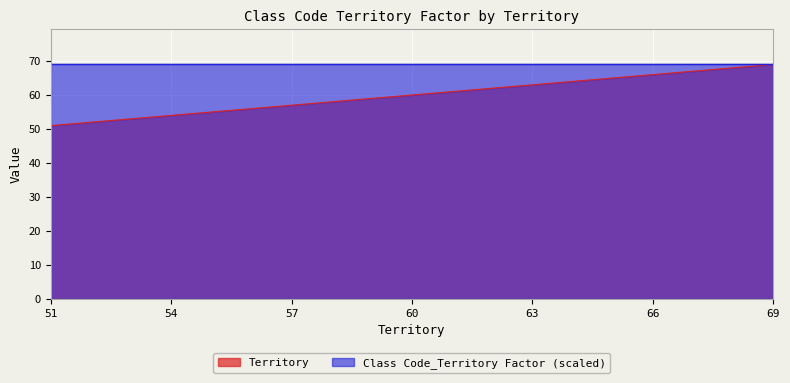

At which label is the value closest to 60?

60